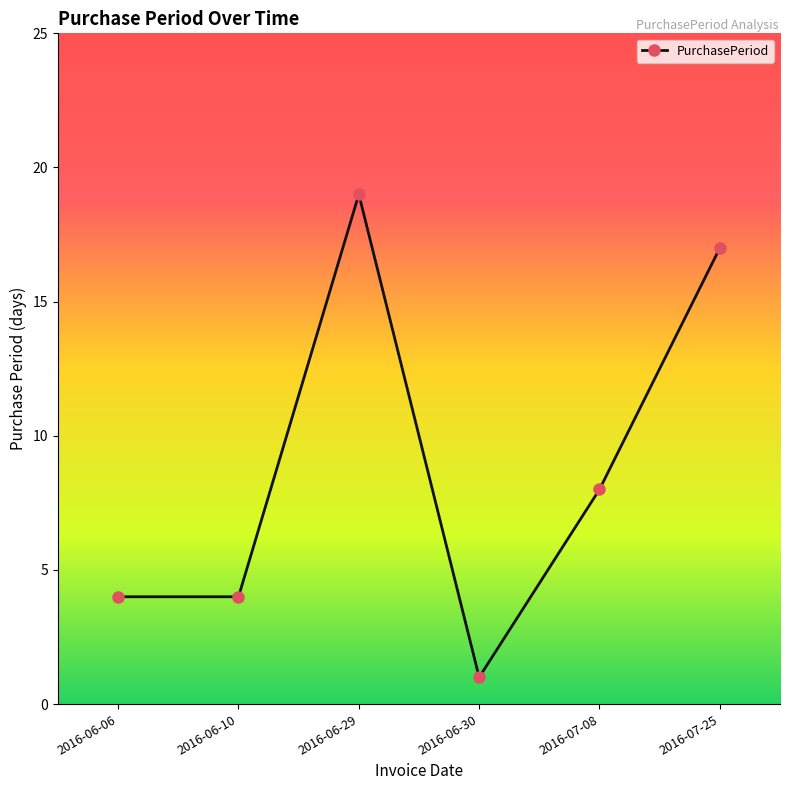

What is the average value?

9